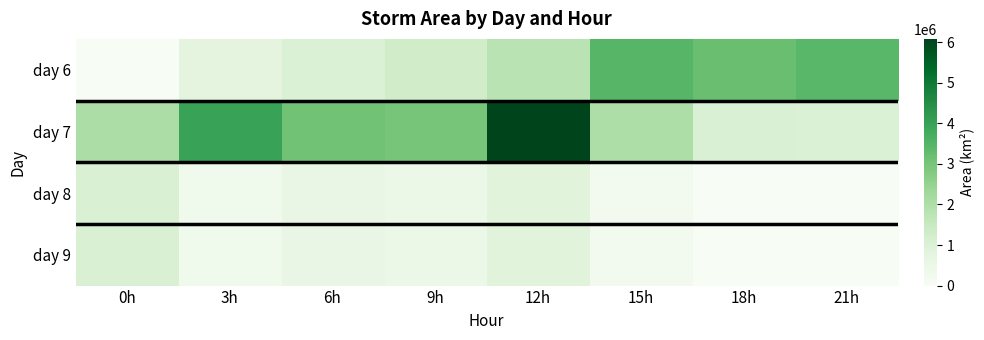

What is the spread (max minus min) of values at 15h?

3271875